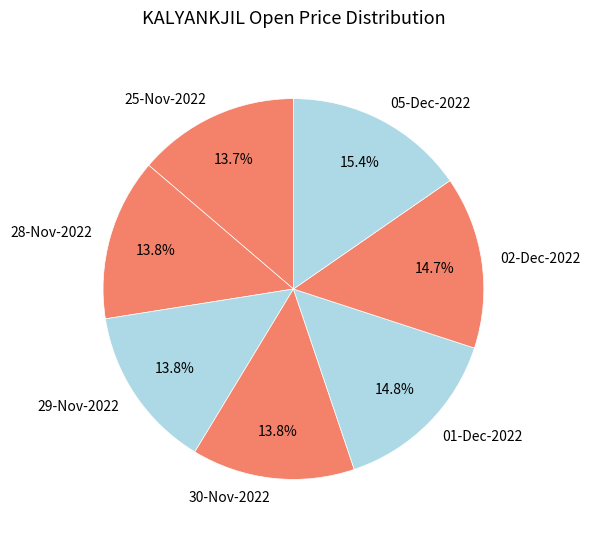

Combined, what portion of the pie is 05-Dec-2022 and 01-Dec-2022?

30.2%